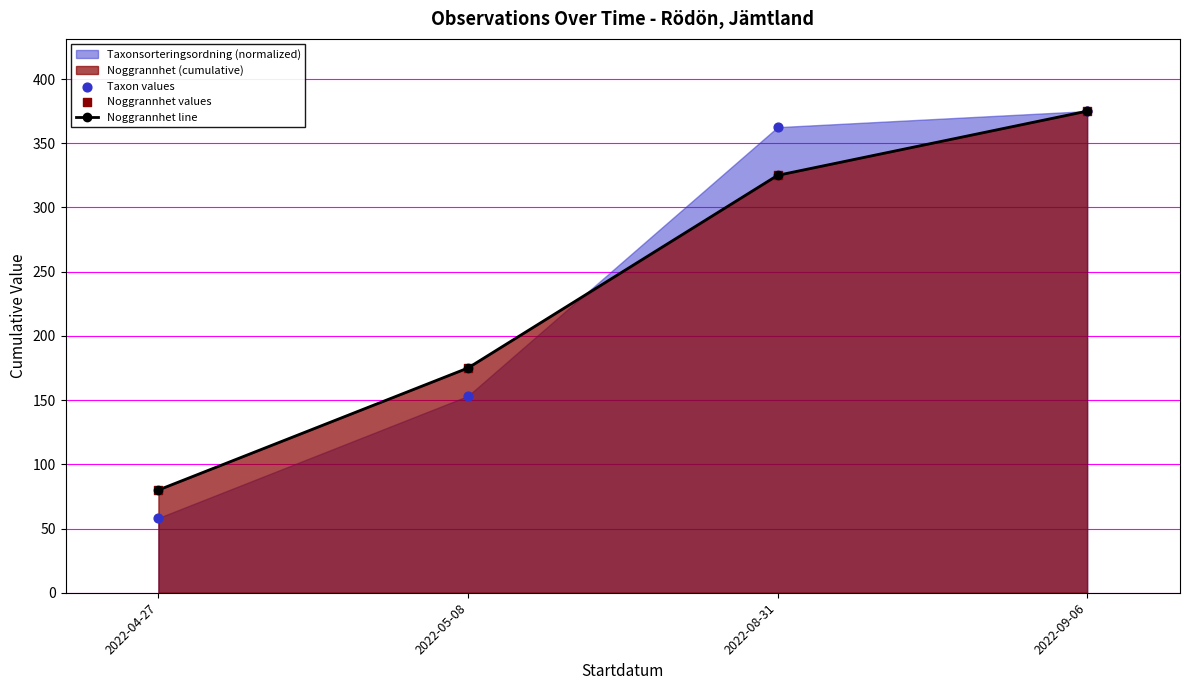

Which series has the largest total across all categories?

Noggrannhet line